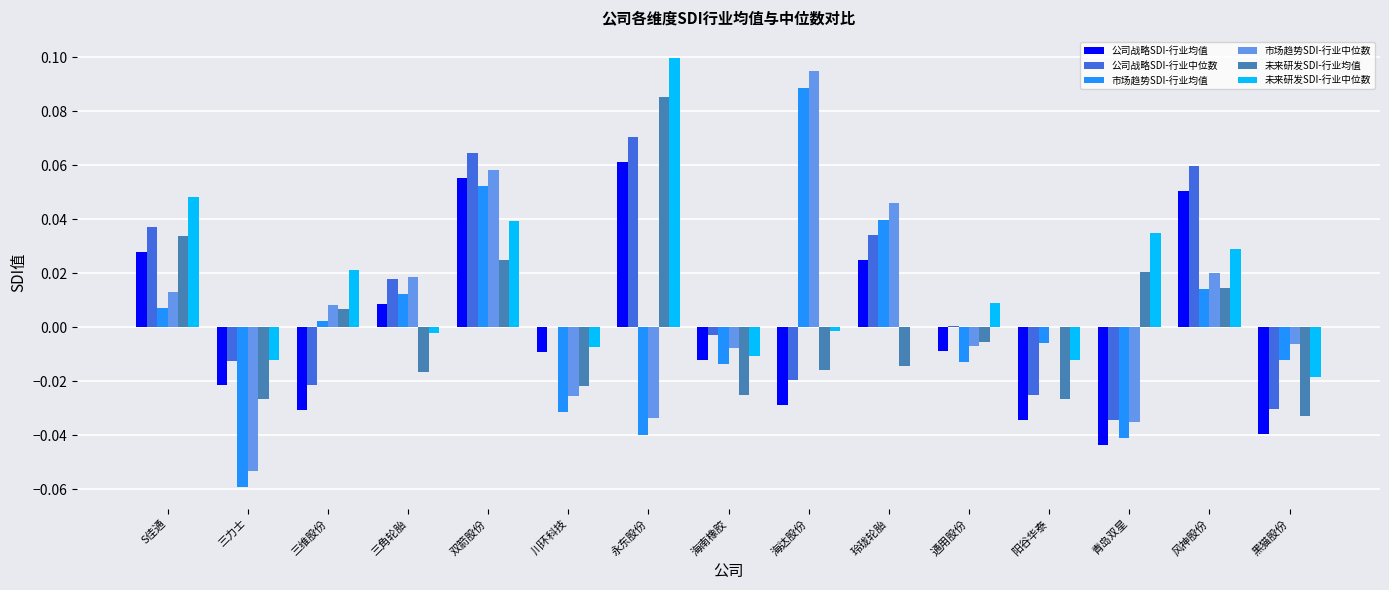

What is the total value across all series at 双箭股份?

0.3